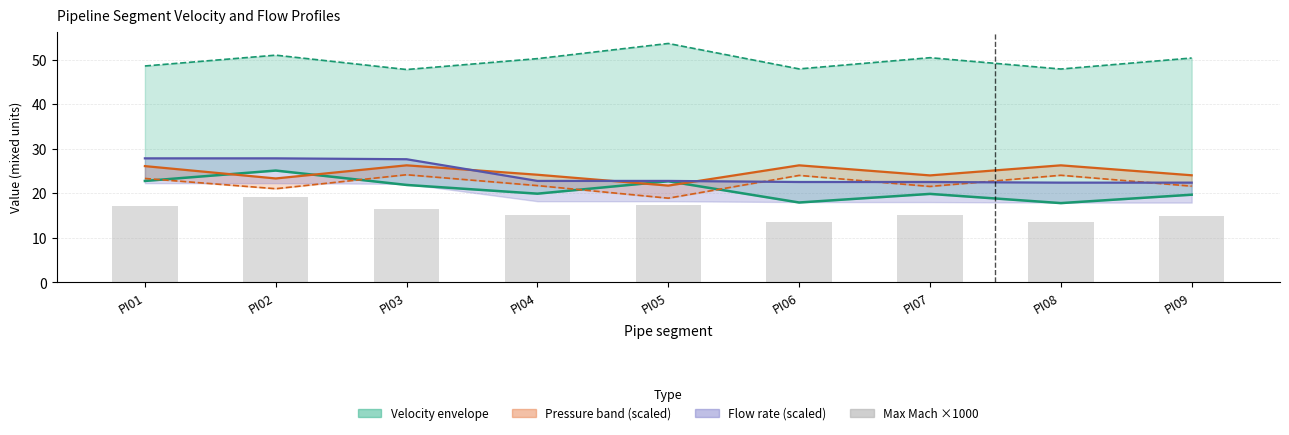

Is it true that Max velocity (m/s) equals 11.2 at PI01?

False